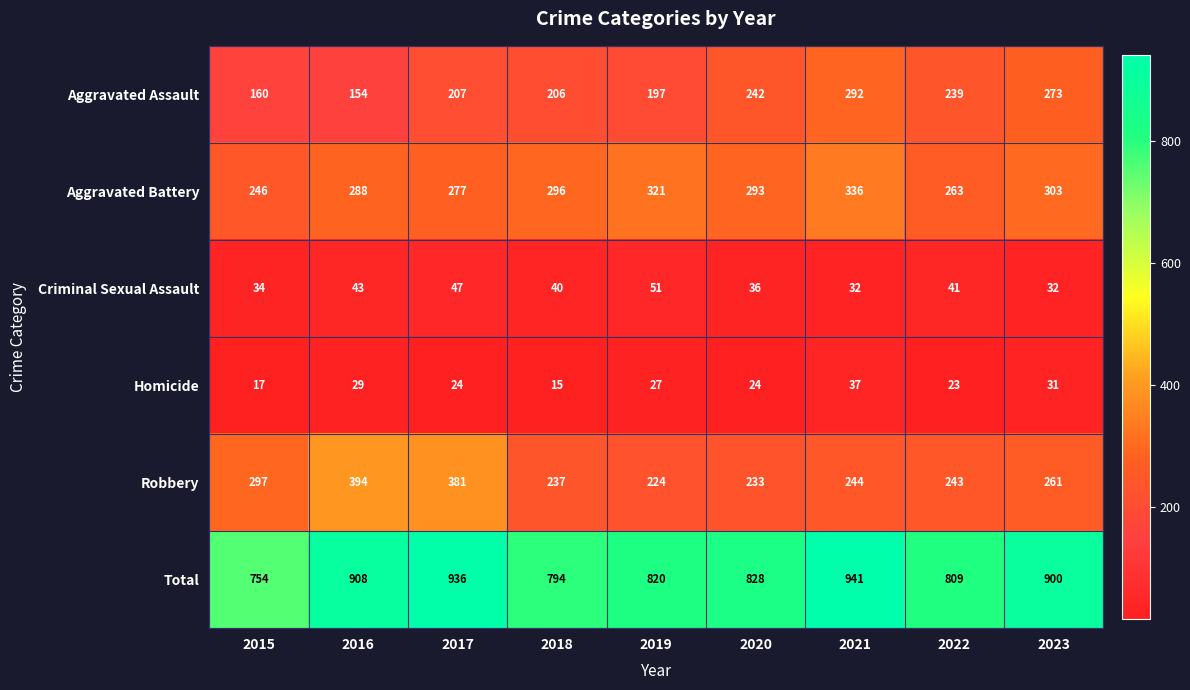

What value does the Total series have at 2020, to the nearest 50?

850